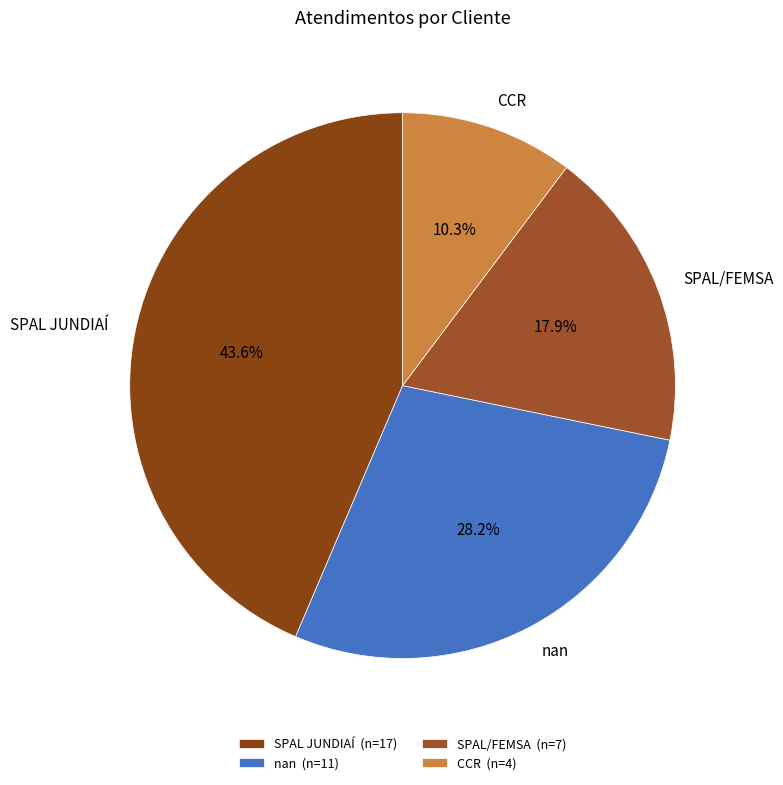

How many slices are in this pie chart?

4